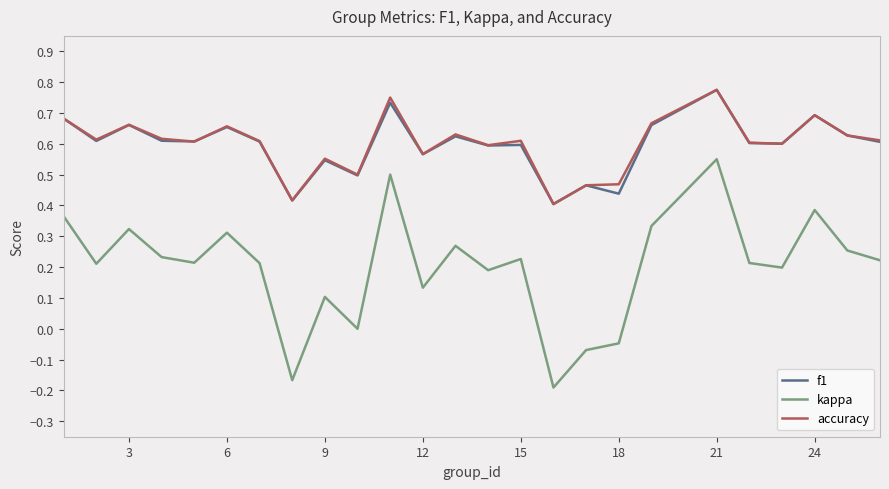

Which series has the largest range (max minus min)?

kappa